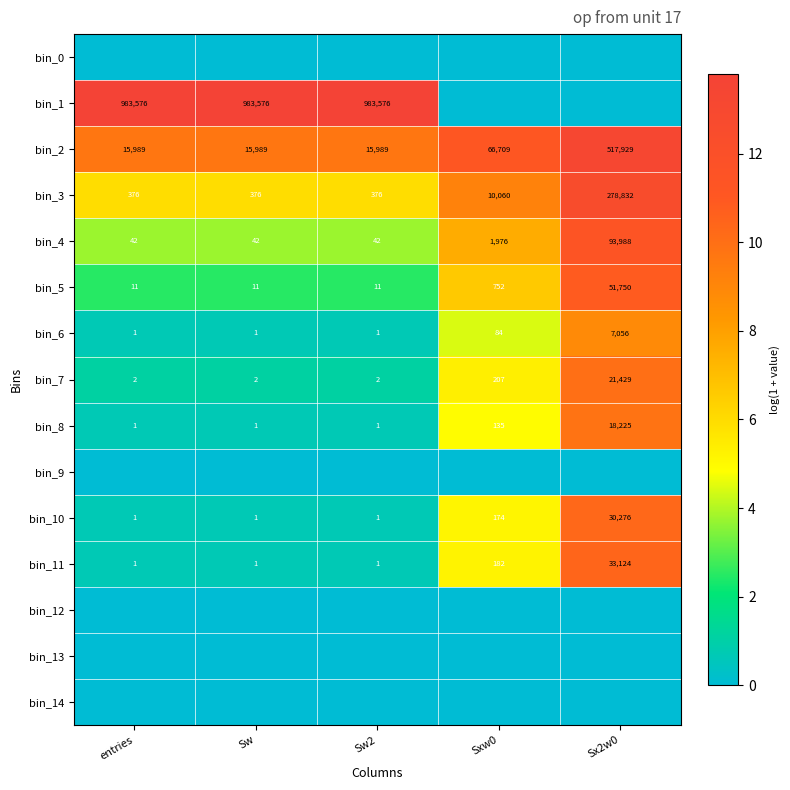

The value of bin_7 at Sxw0 is 48. True or false?

False